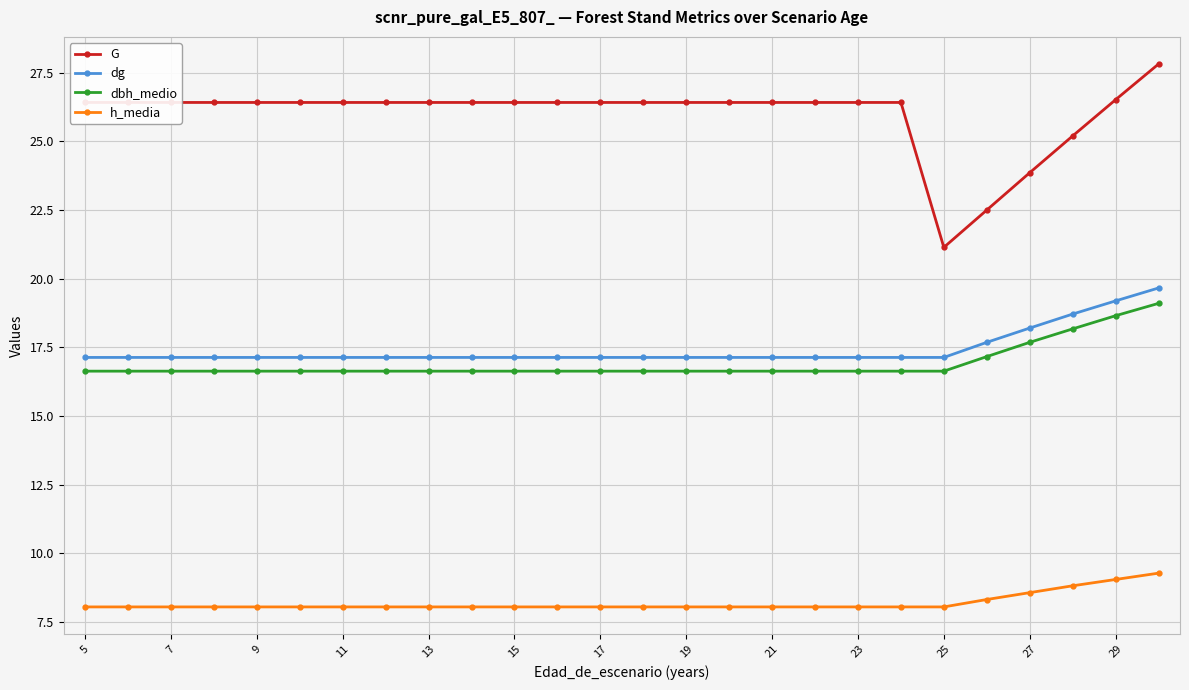

What is the value of the G point at the 3rd from the left?

26.4